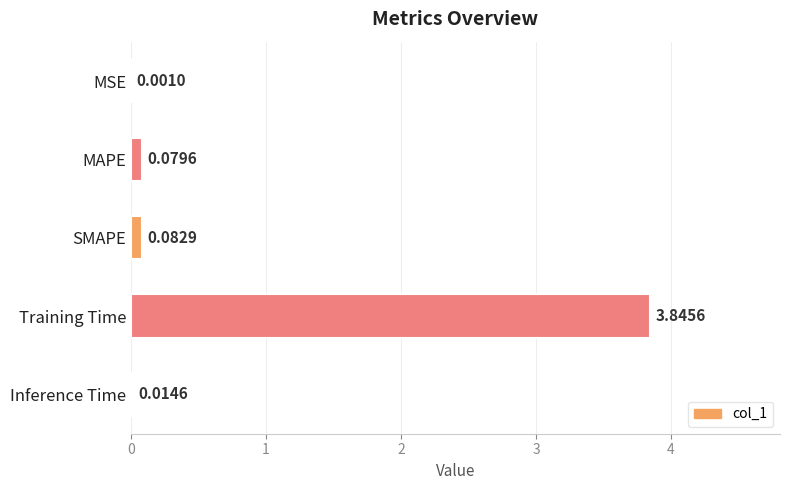

Are the bars grouped side by side (vs. stacked)?

No